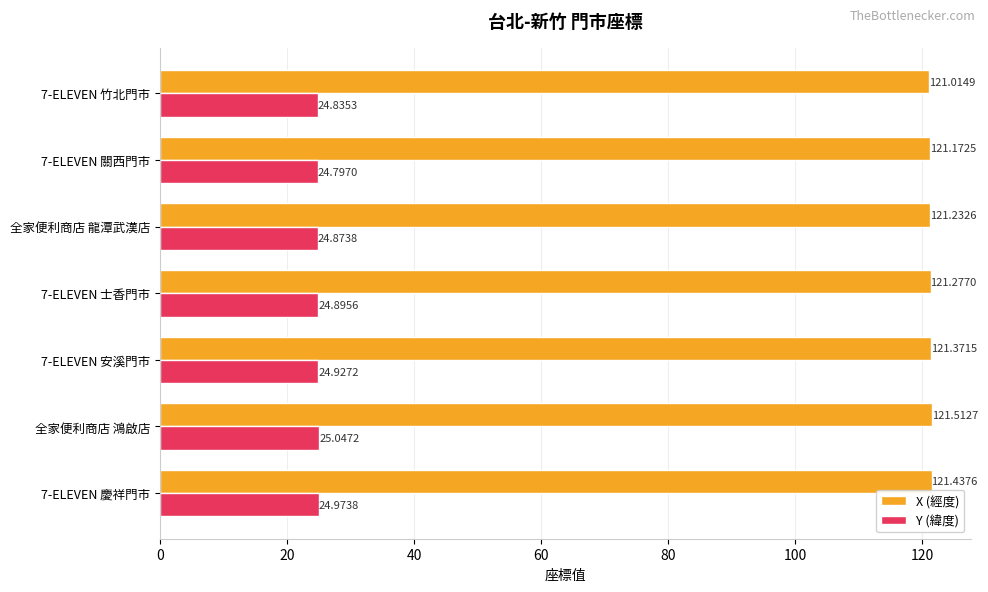

What is the average value of the X (經度) series?

121.3